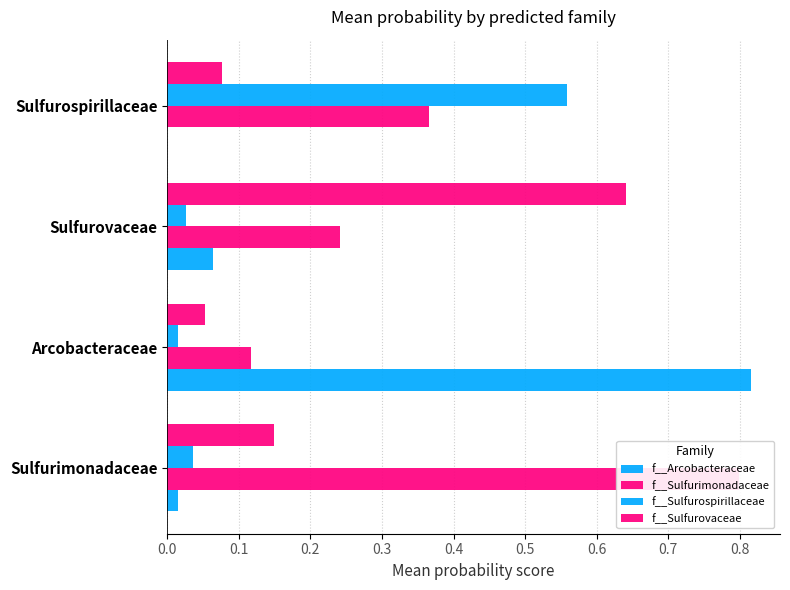

Rank the series at Arcobacteraceae from lowest to highest value.

f__Sulfurospirillaceae, f__Sulfurovaceae, f__Sulfurimonadaceae, f__Arcobacteraceae